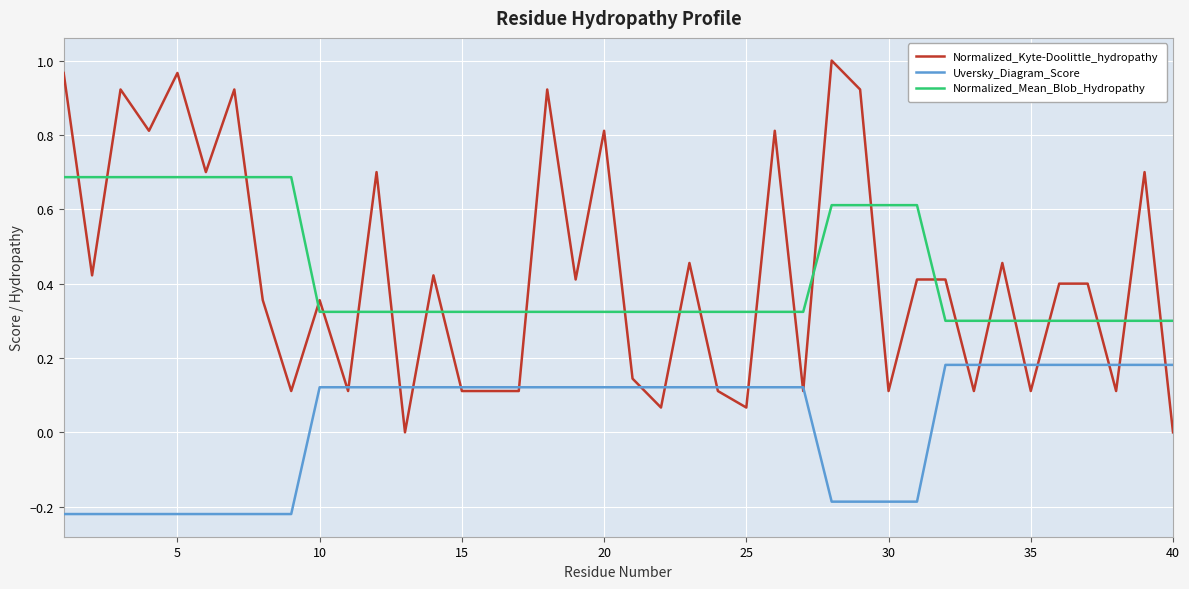

Which series has the largest range (max minus min)?

Normalized_Kyte-Doolittle_hydropathy